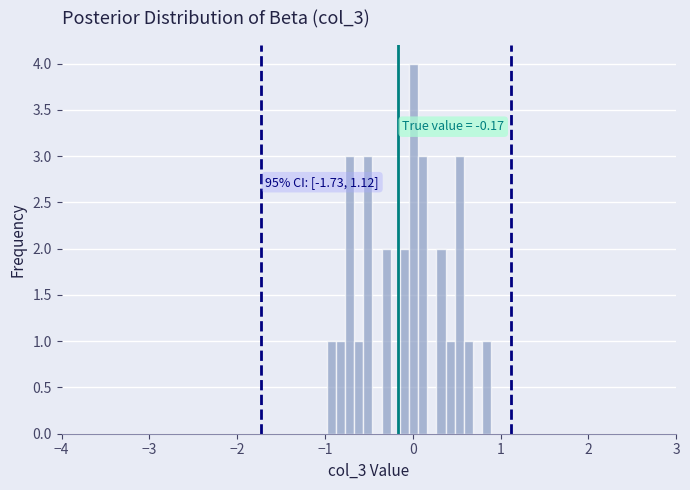

Around what value on the x-axis is the tallest bar? Give the approximate position of its centre, as read against the axis.

0.0